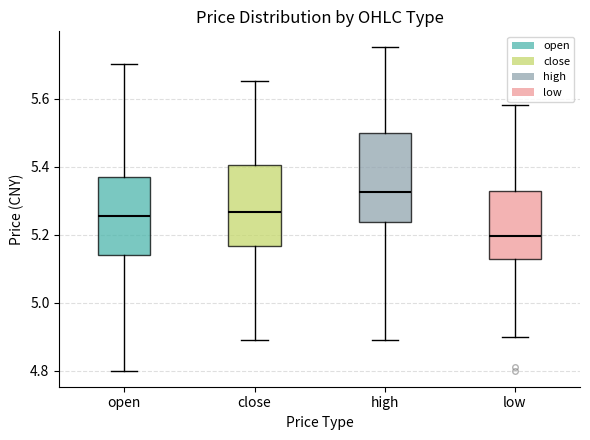

Which box has the highest median line?

high